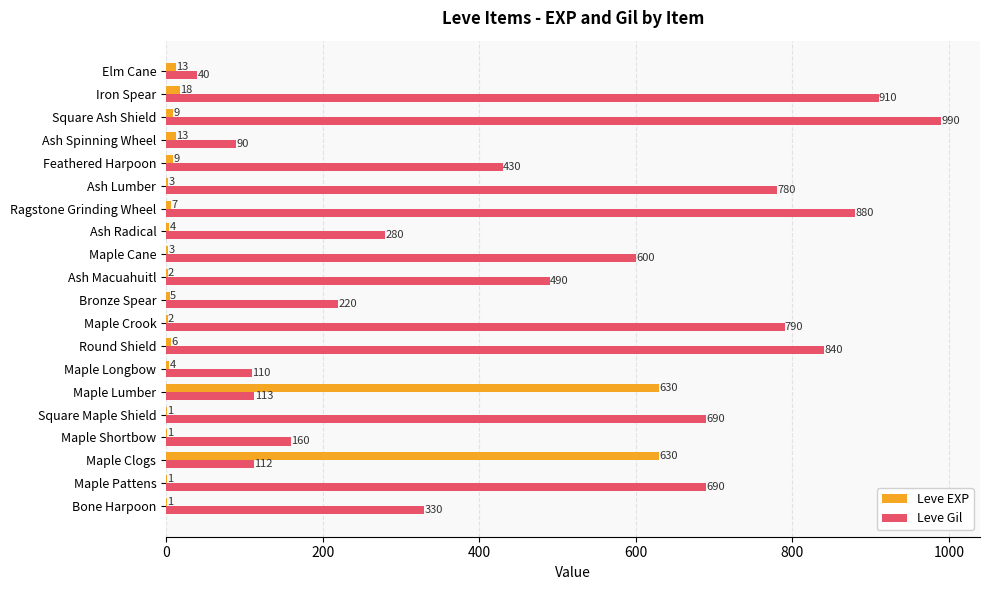

At which category is the sum across all series the highest?

Square Ash Shield